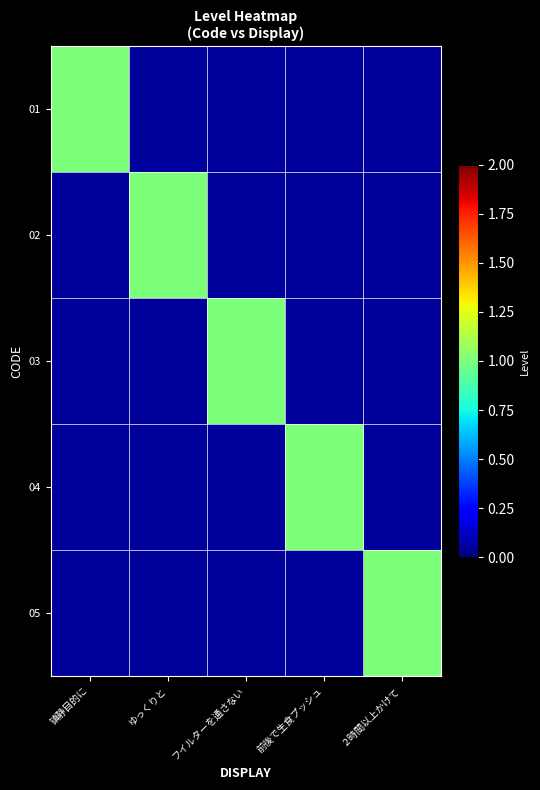

How many distinct data groups are displayed?

5